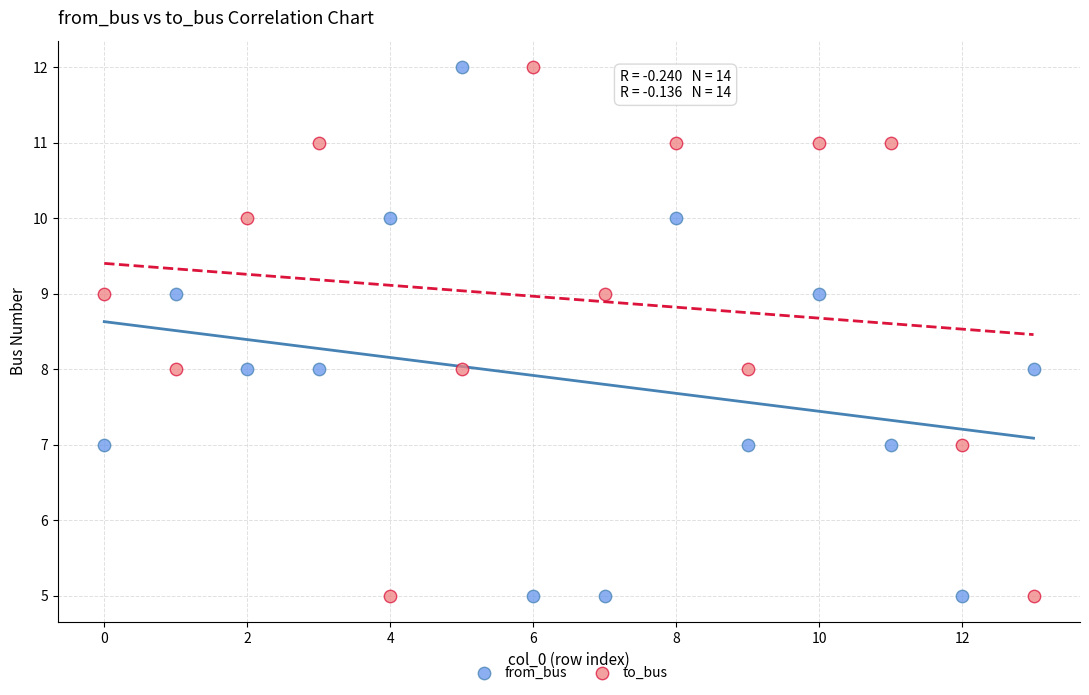

Across all data points, what is the range of Y values (max minus min)?

7